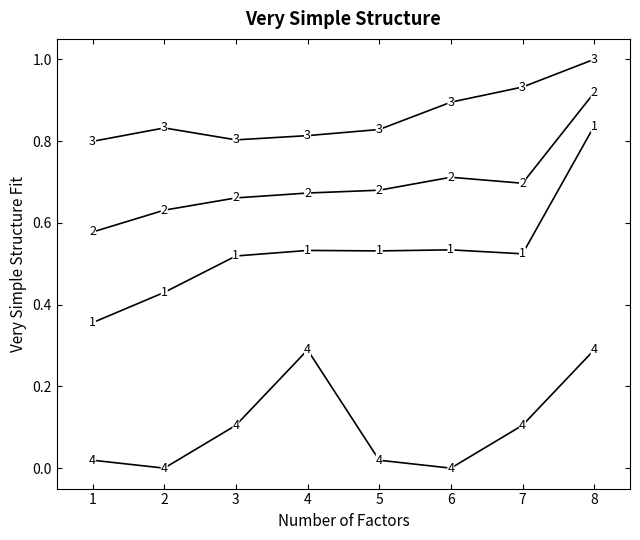

Count the number of categories in the chart.

8